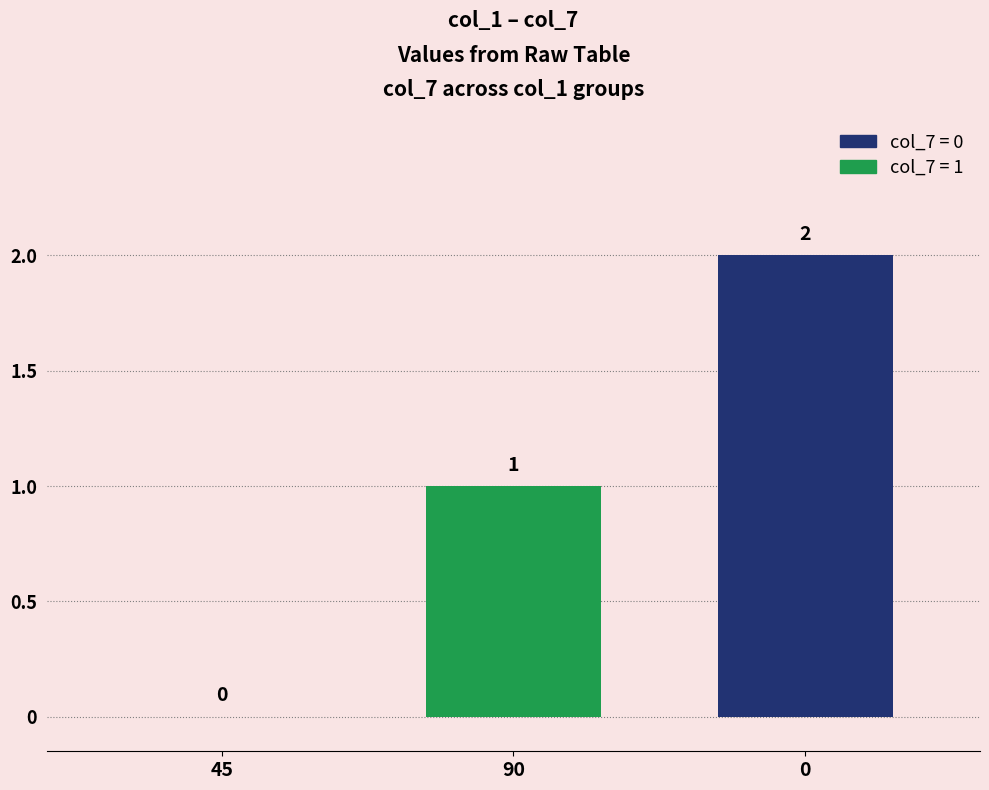

True or false: the data shows 2 at 0.

True